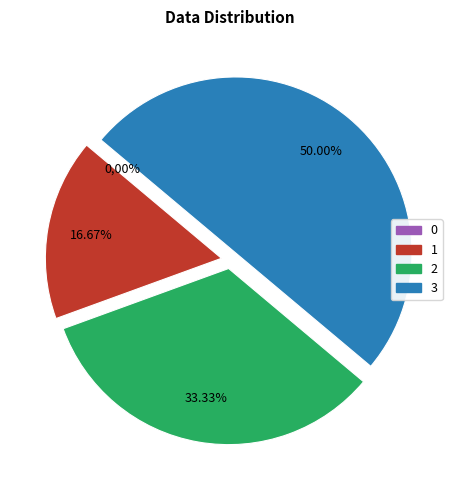

Rank the categories by value from highest to lowest.

3, 2, 1, 0